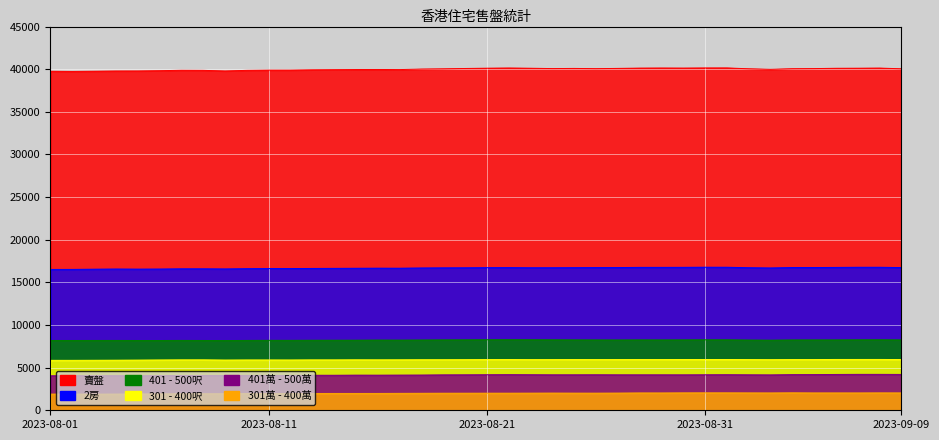

What position from the left is 2023-08-05?

5